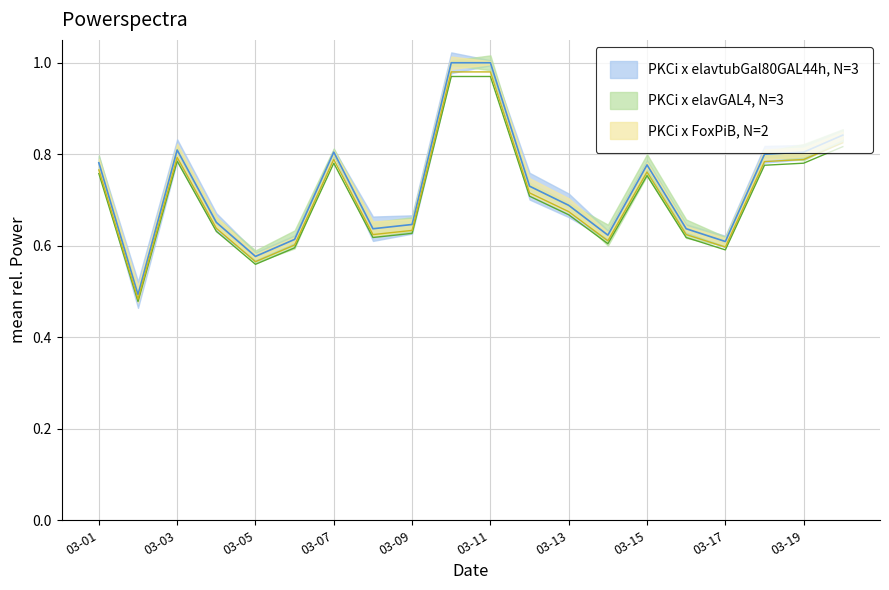

What is the smallest value displayed?

0.5